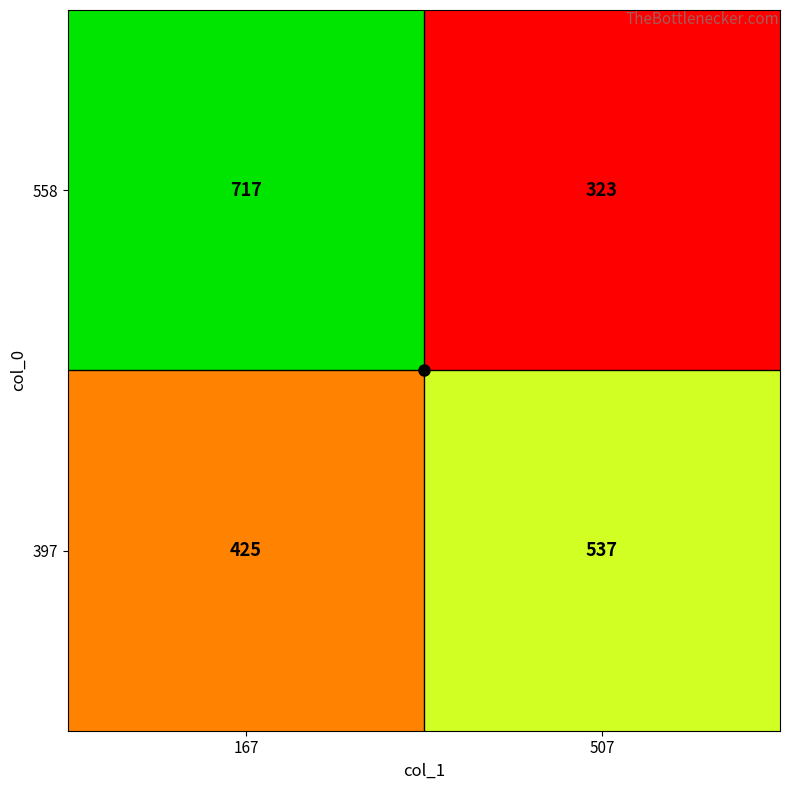

The 558 series shows 441 at 507. True or false?

False